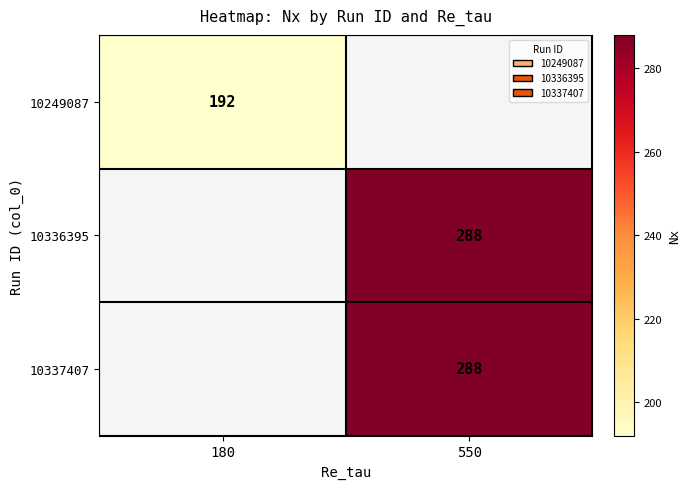

The value of 10336395 at 550 is 142. True or false?

False